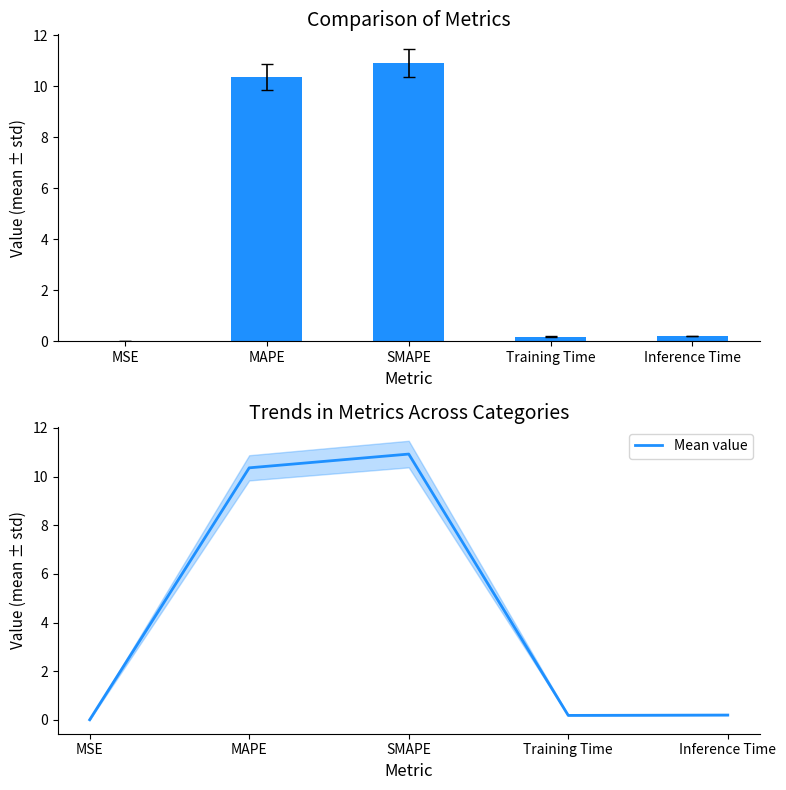

The Mean value series shows 10.4 at MAPE. True or false?

True